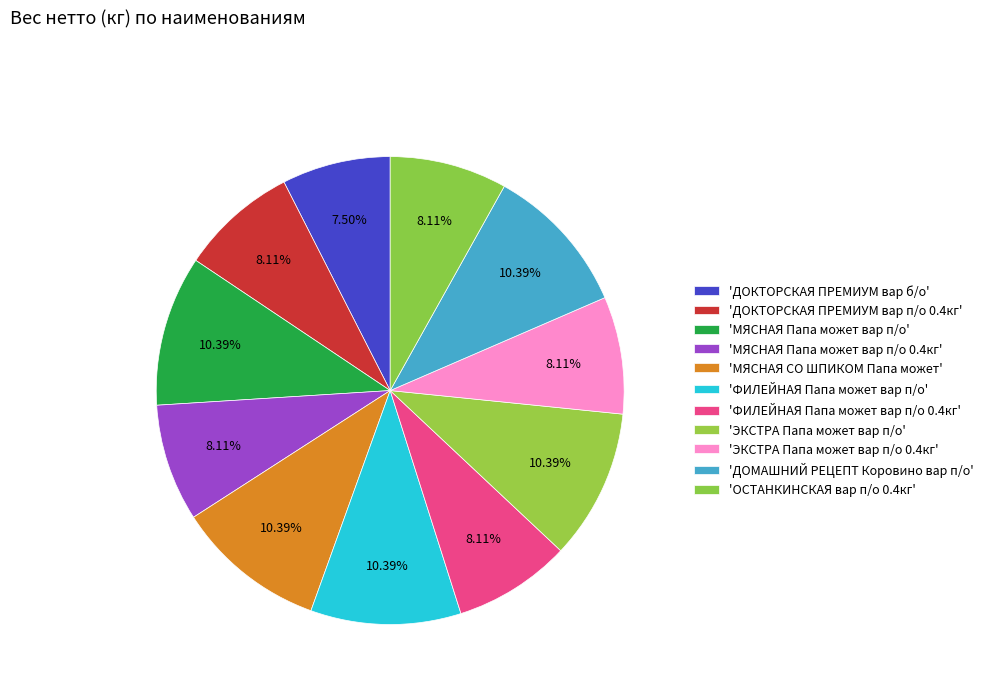

What is the smallest slice in the pie chart?

ДОКТОРСКАЯ ПРЕМИУМ вар б/о